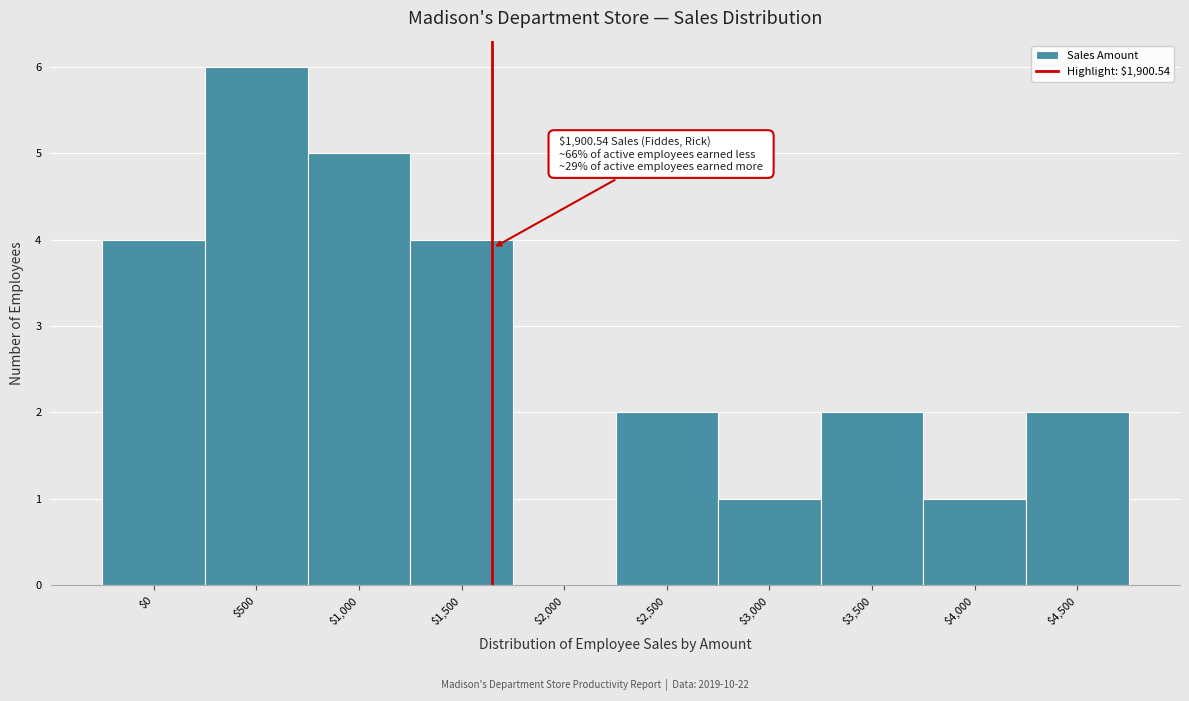

The value at $1,500 is 4. True or false?

True